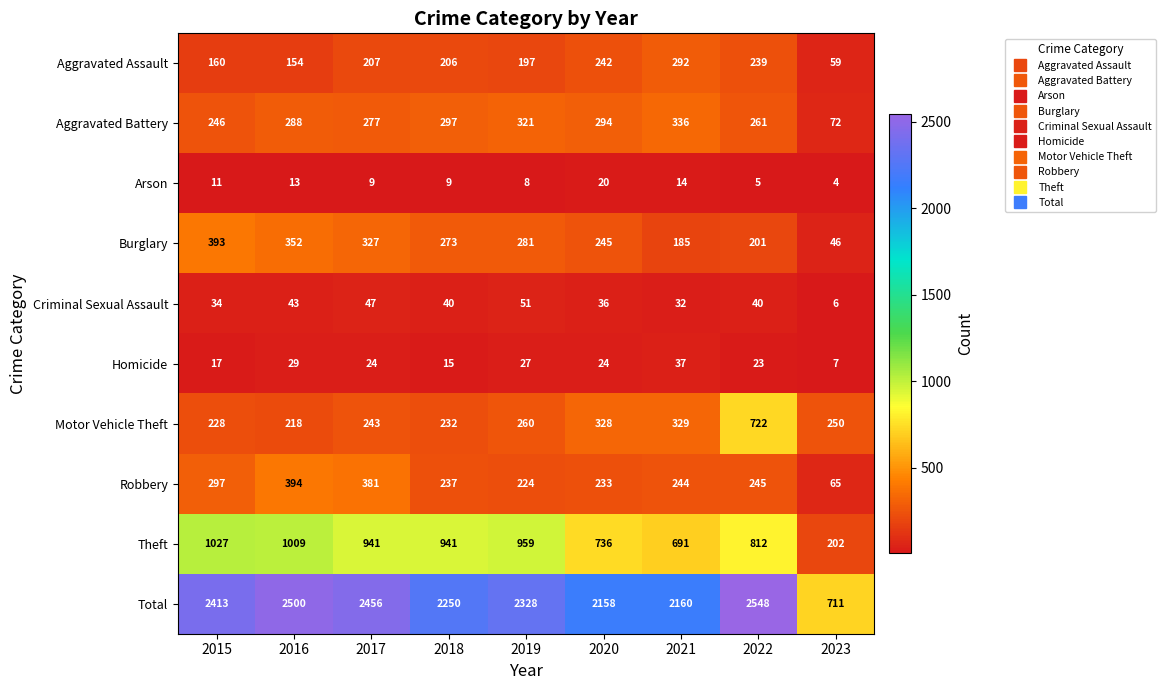

What is the difference between the Total values at 2016 and 2021?

340